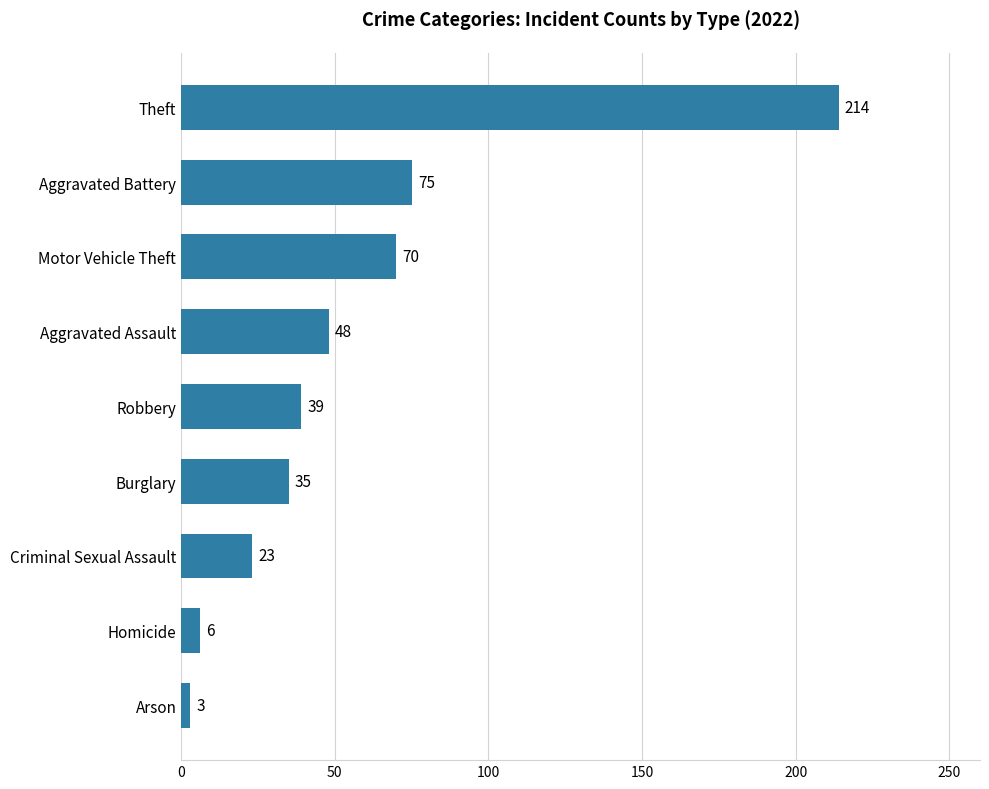

Rank the categories by value from lowest to highest.

Arson, Homicide, Criminal Sexual Assault, Burglary, Robbery, Aggravated Assault, Motor Vehicle Theft, Aggravated Battery, Theft